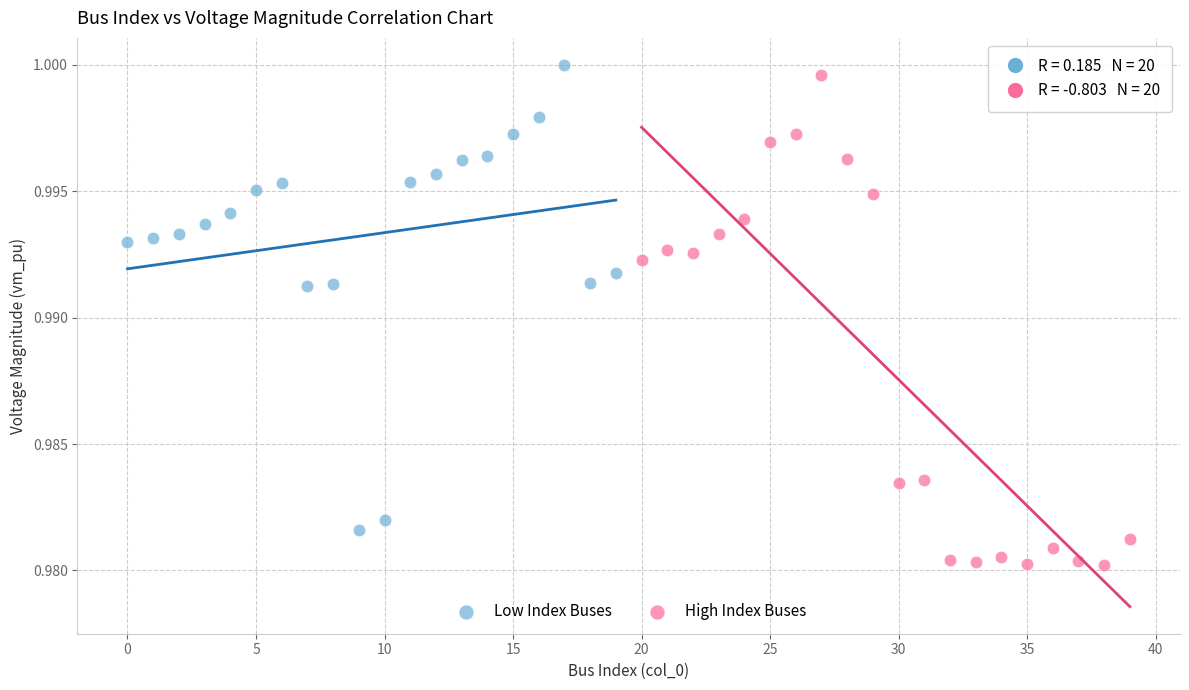

What are all the series names shown in the legend?

Low Index Buses, High Index Buses